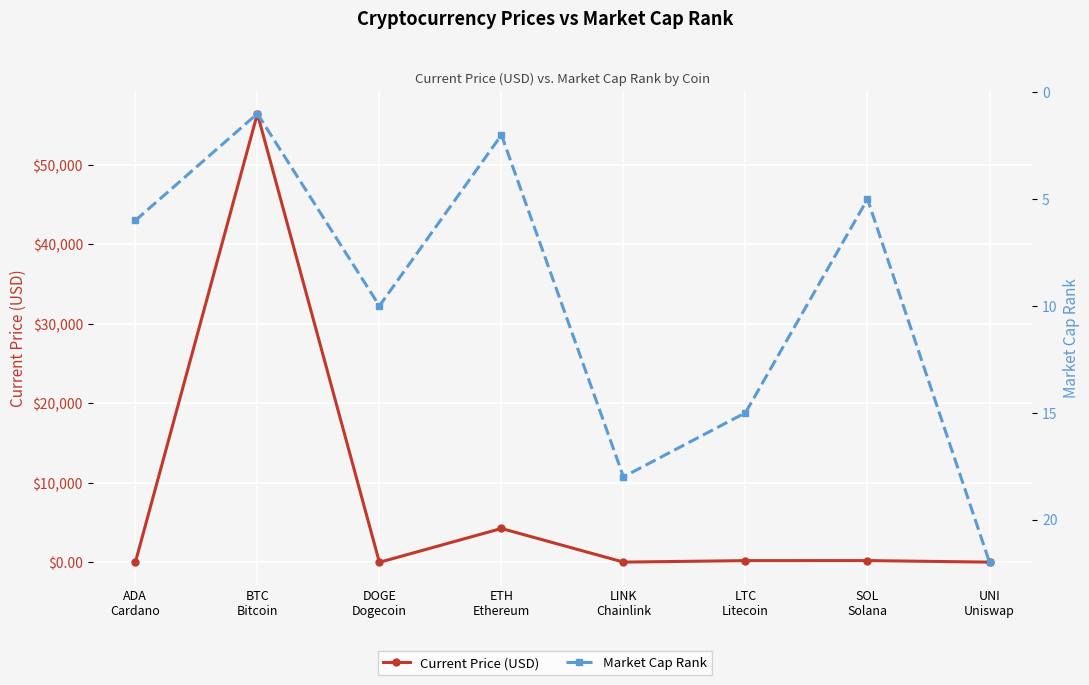

How many categories are shown in the chart?

8